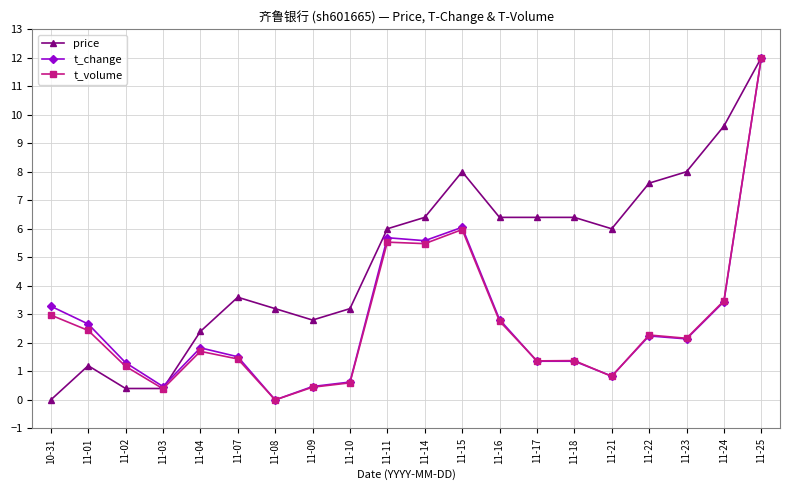

Where is the first local minimum for t_volume?

11-03